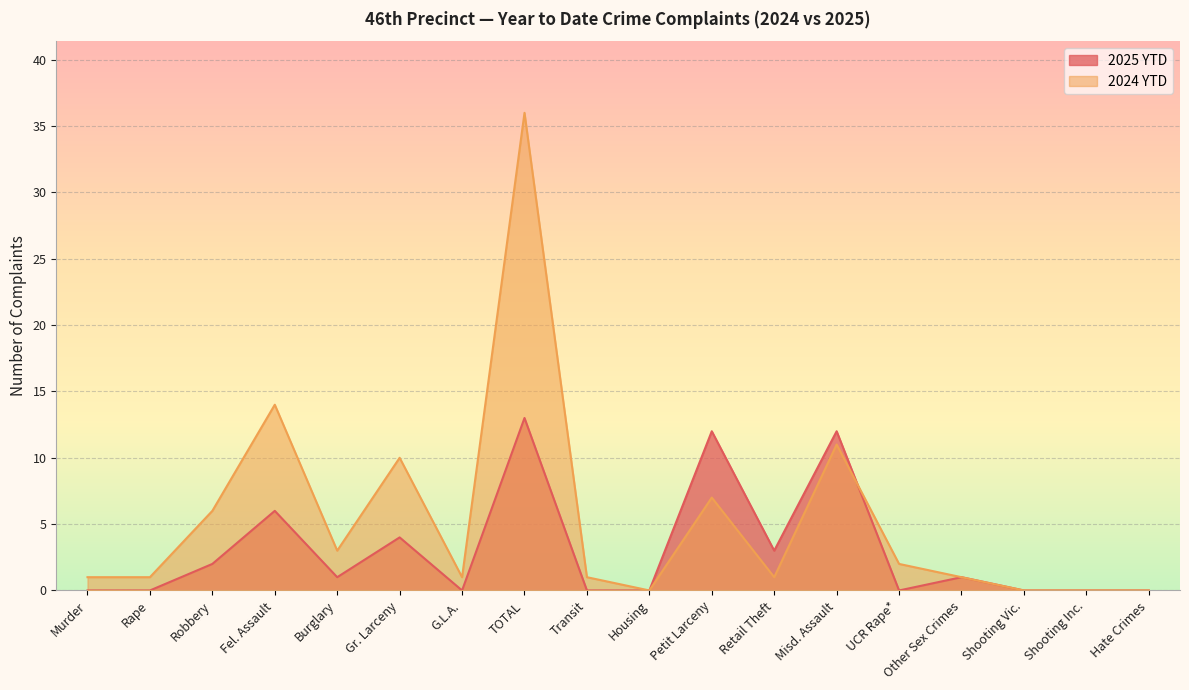

How many interior local peaks does the 2025 YTD series have?

6